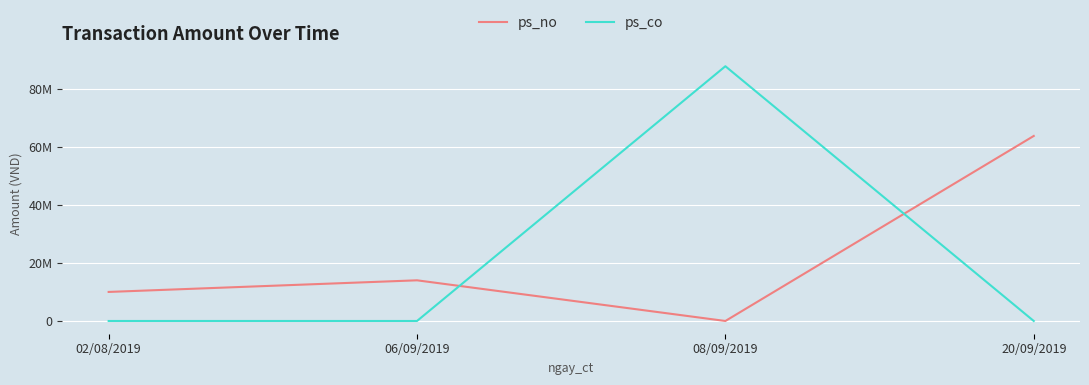

Which has a higher value, 08/09/2019 or 20/09/2019?

20/09/2019